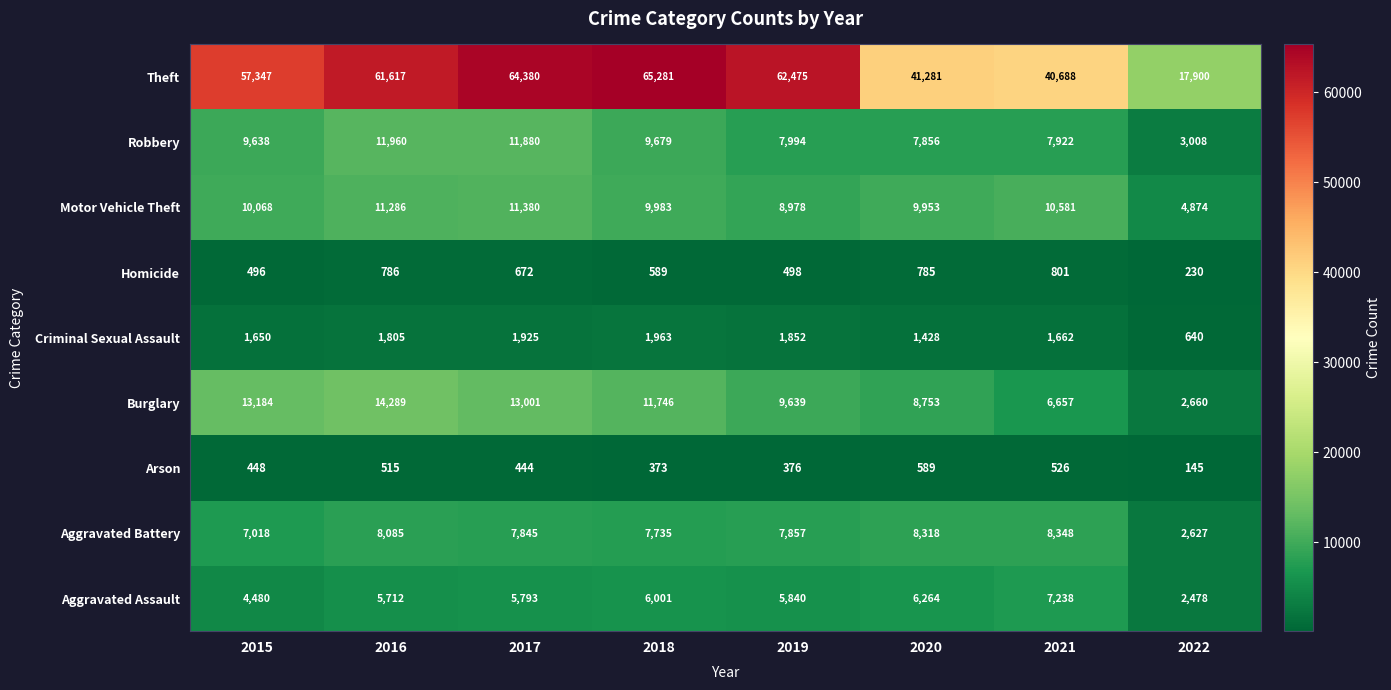

What is the difference between the highest and lowest values at 2015?

56899